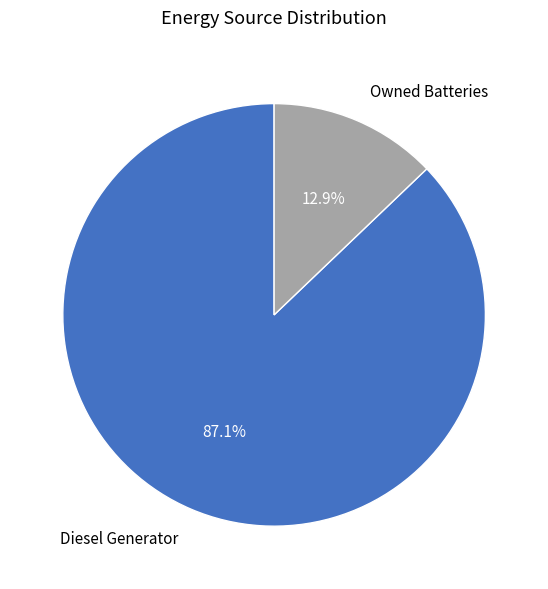

Is Owned Batteries the majority of the pie?

No